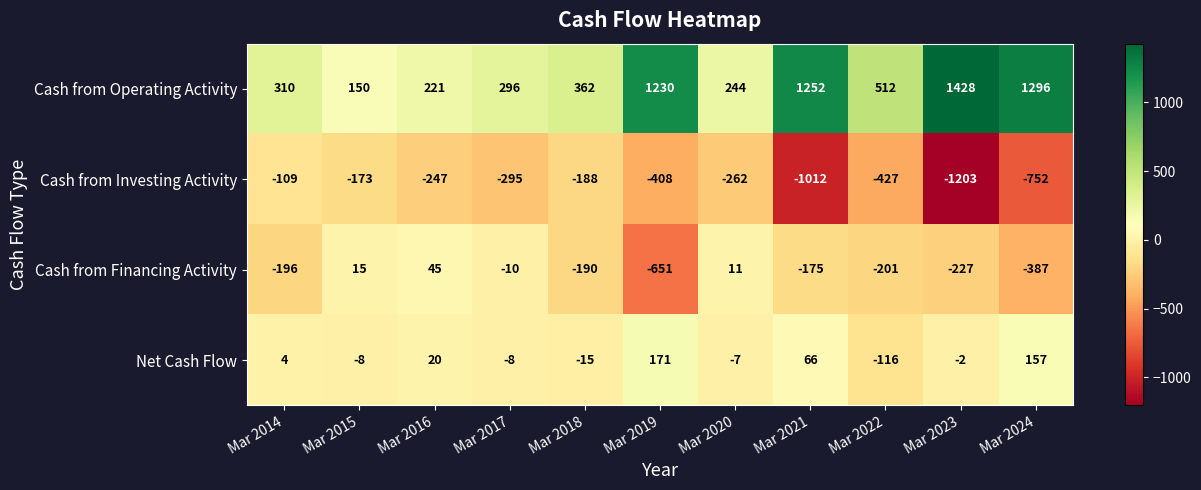

Is it true that Cash from Investing Activity equals -262 at Mar 2020?

True